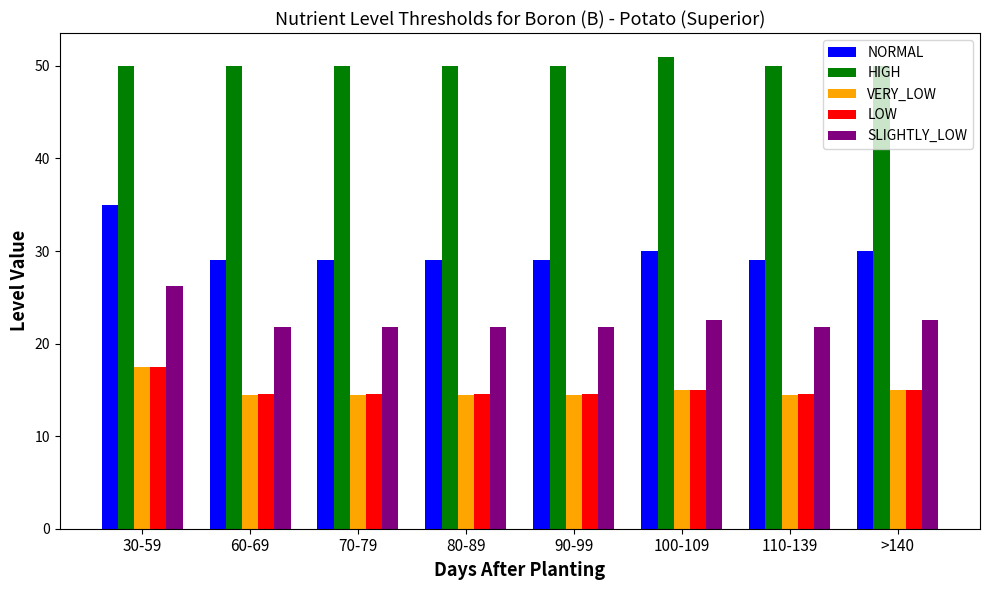

How many bars are there in total?

40